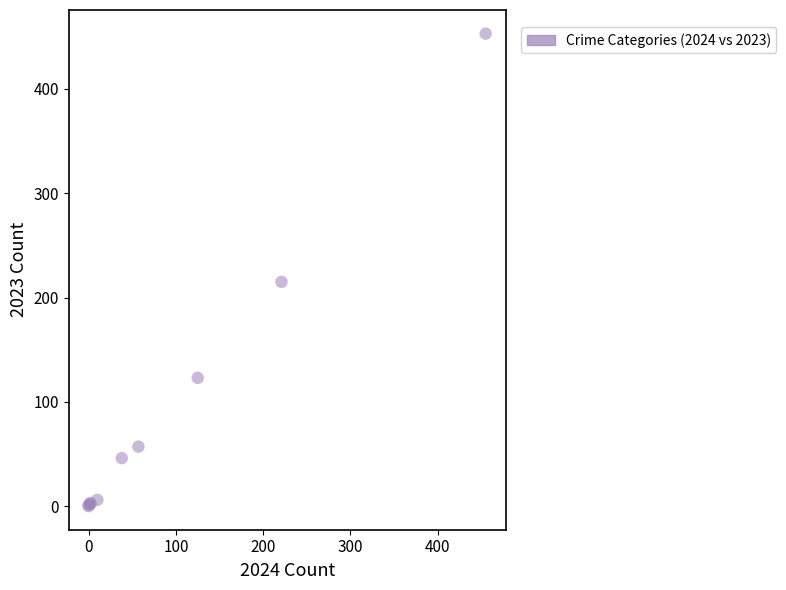

What Y value in the scatter plot is closest to 226?

215